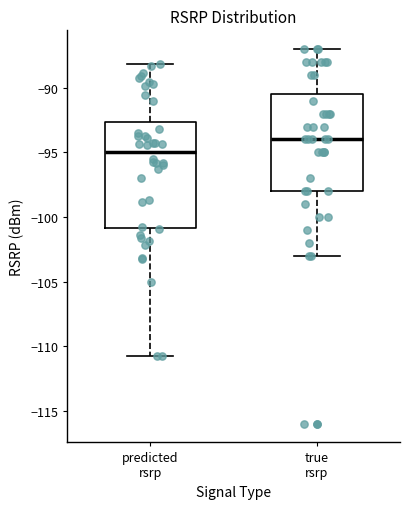

Which box has the lowest median line?

predicted rsrp